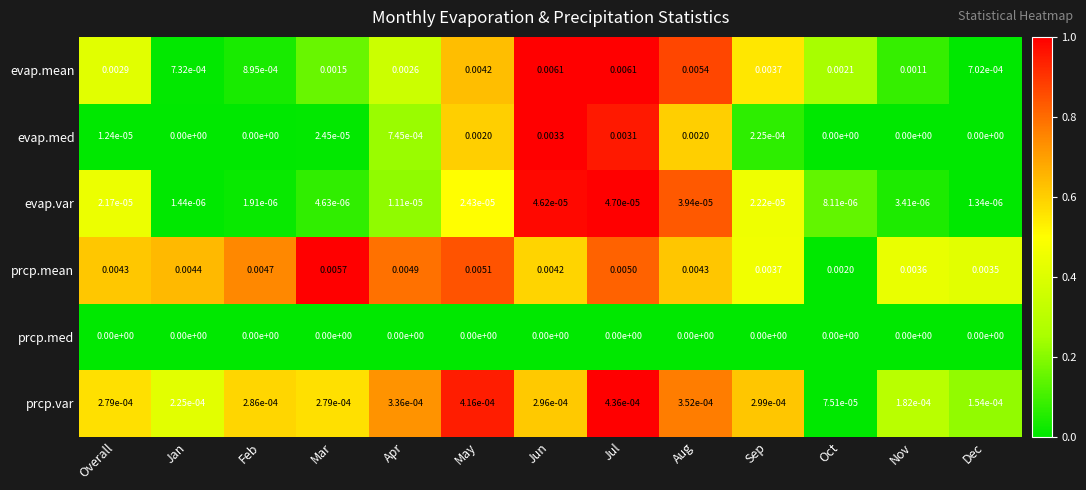

At which label is evap.mean closest to 0?

Dec